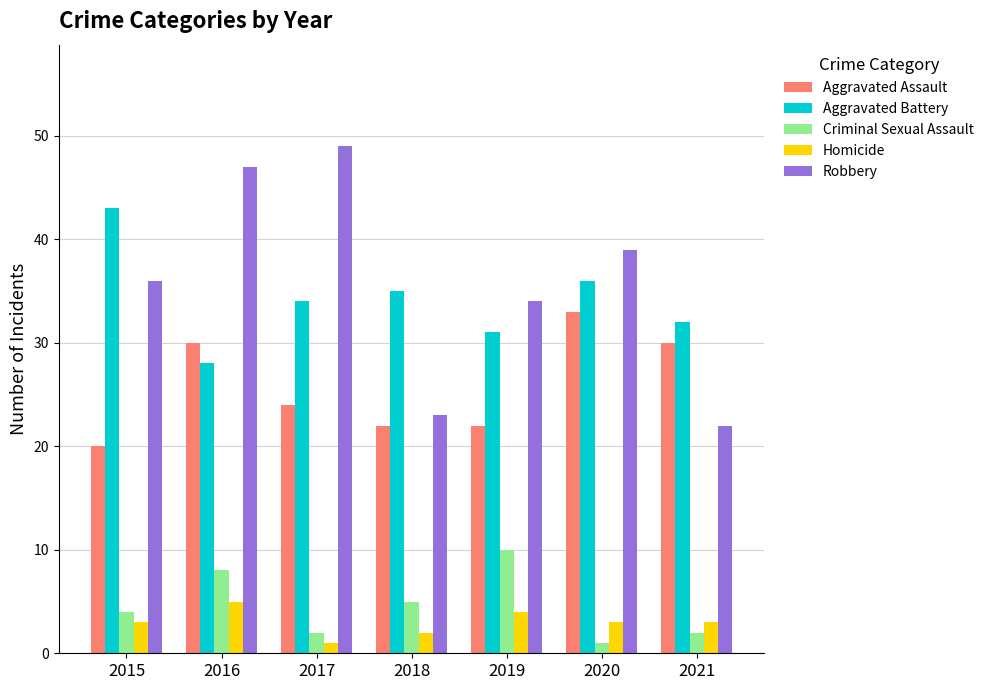

What is the lowest value of the Aggravated Battery series?

28